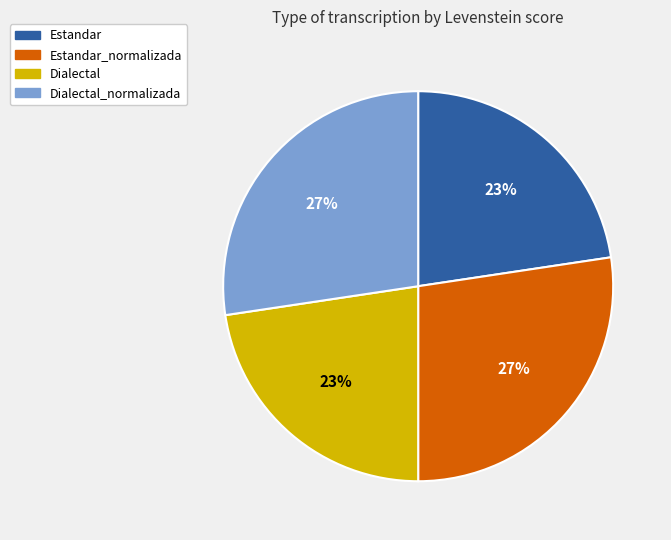

Is it true that Estandar_normalizada is 18% of the pie?

False